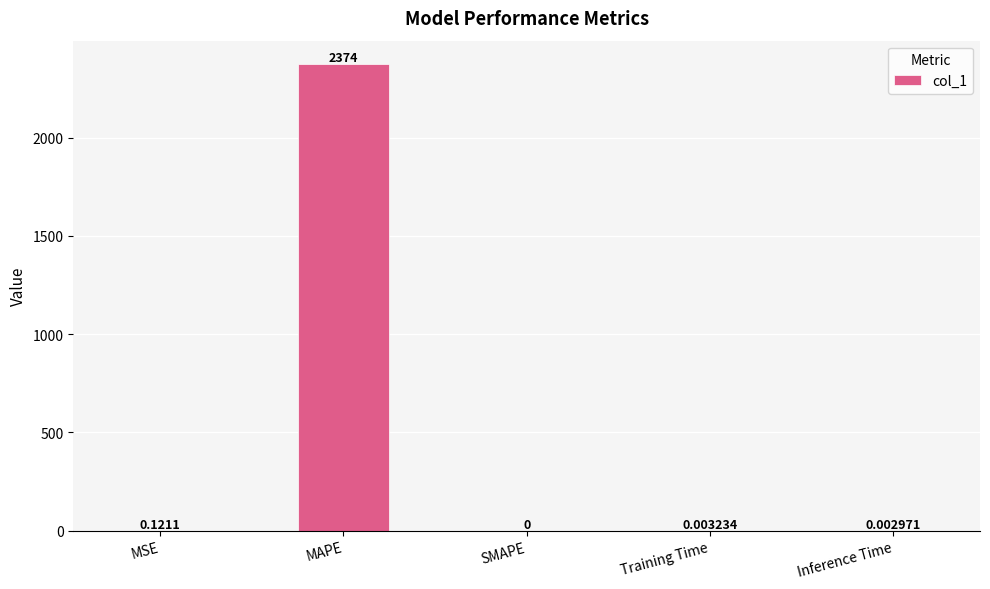

Where is the data nearest to the value 1186?

MSE